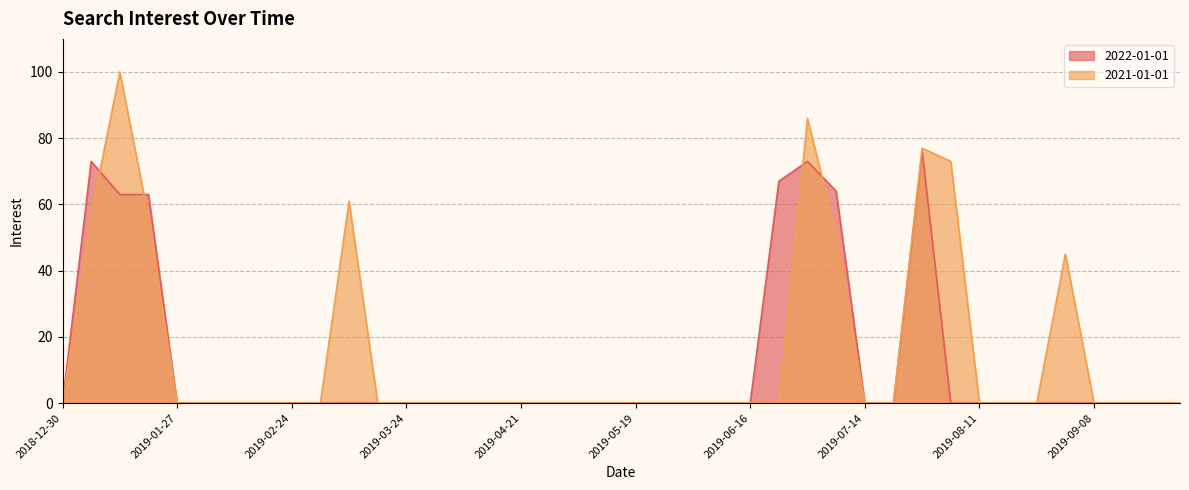

What is the greatest value displayed?

100